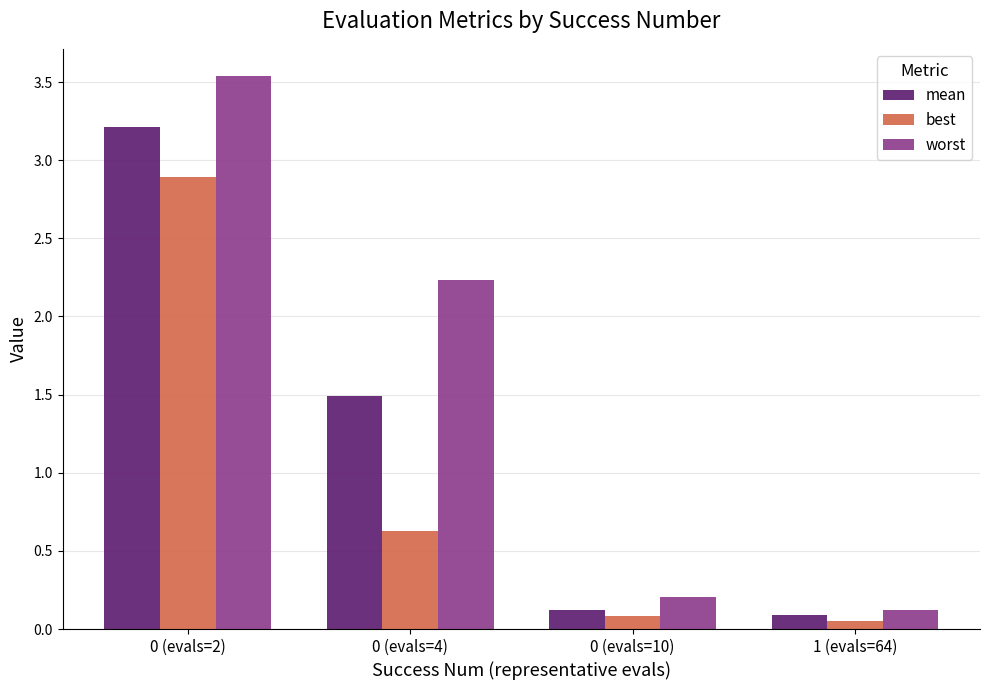

How many categories are shown in the chart?

4